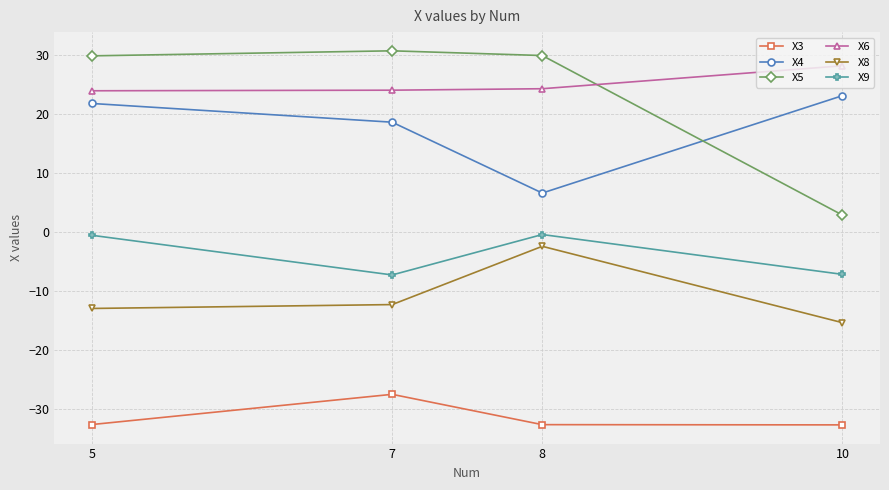

How many values in the X4 series exceed 21?

2